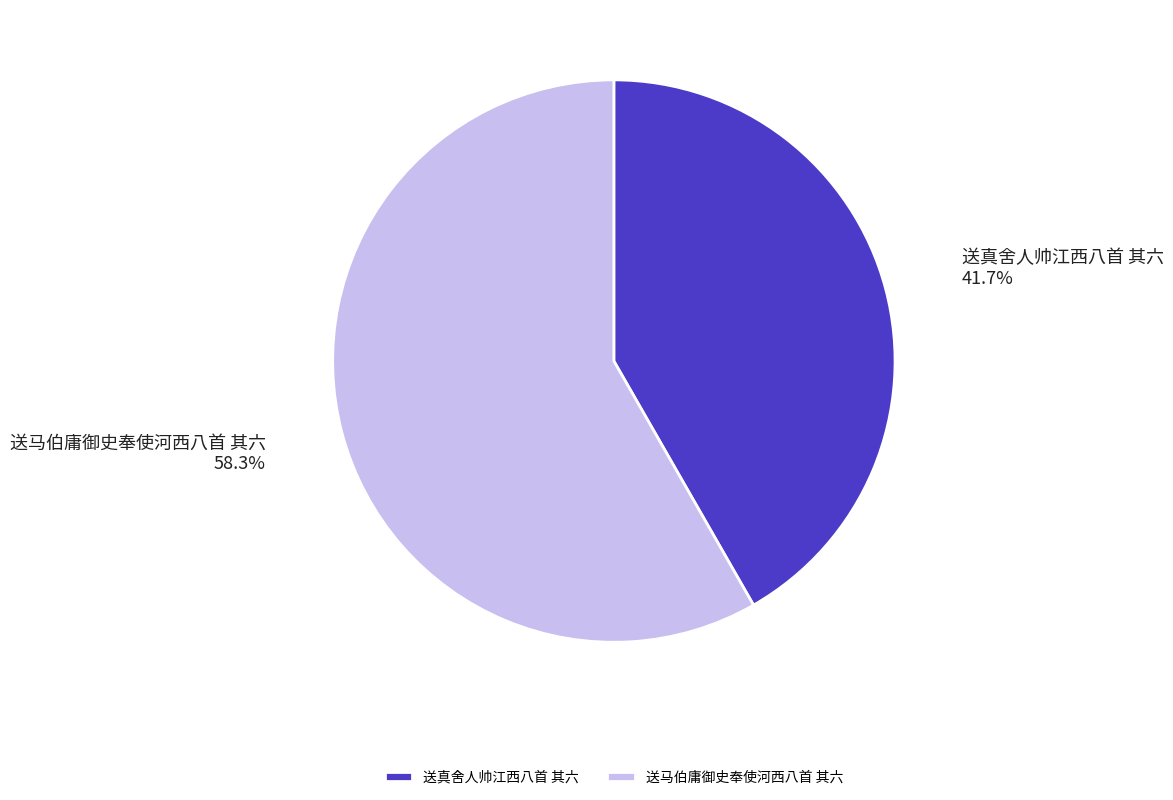

Which category accounts for the majority?

送马伯庸御史奉使河西八首 其六